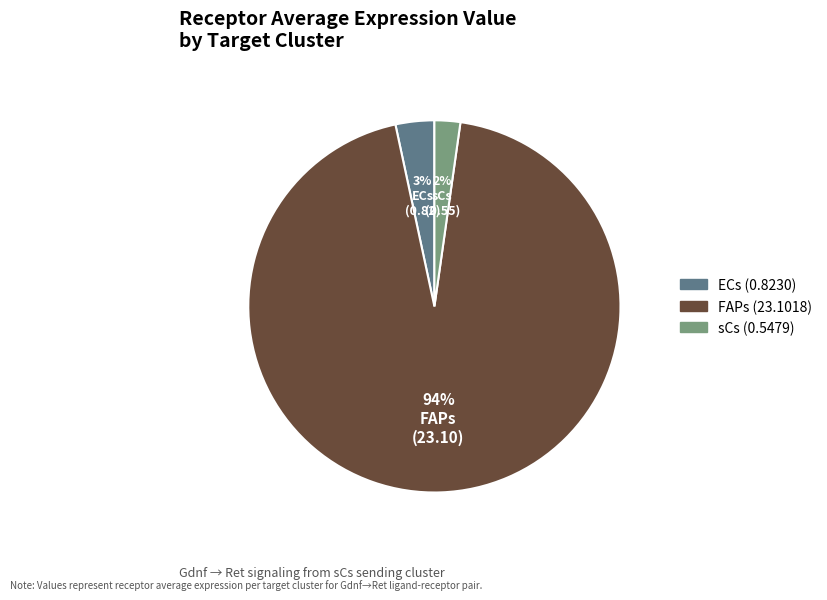

Do ECs and sCs together represent more than half of the pie?

No